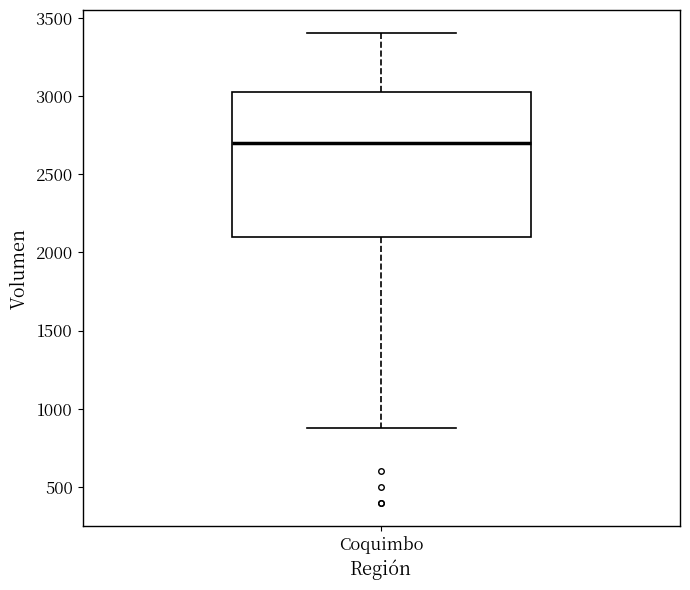

Read this box plot against the y-axis: the position of the median line, the range covered by the box, and the ends of both whiskers. The values are not printed on the chart, so give them approximately, as read against the axis.

median 2700, box 2100 to 3050, whiskers 900 to 3400